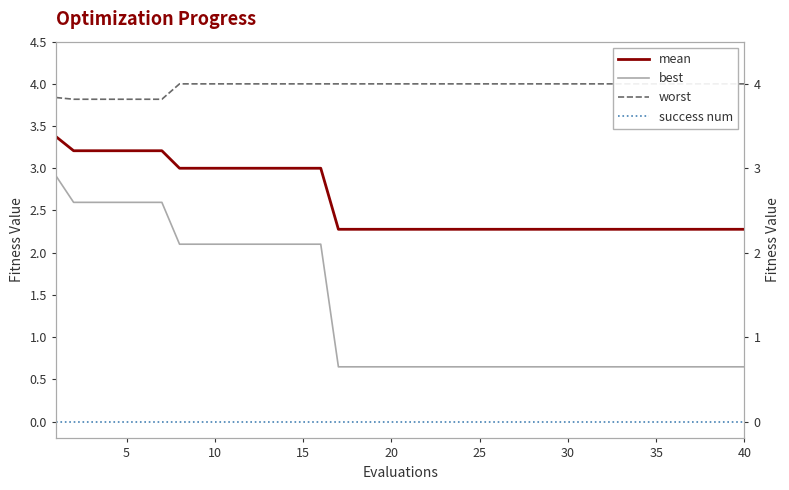

List the series in order of their peak value, highest first.

worst, mean, best, success num